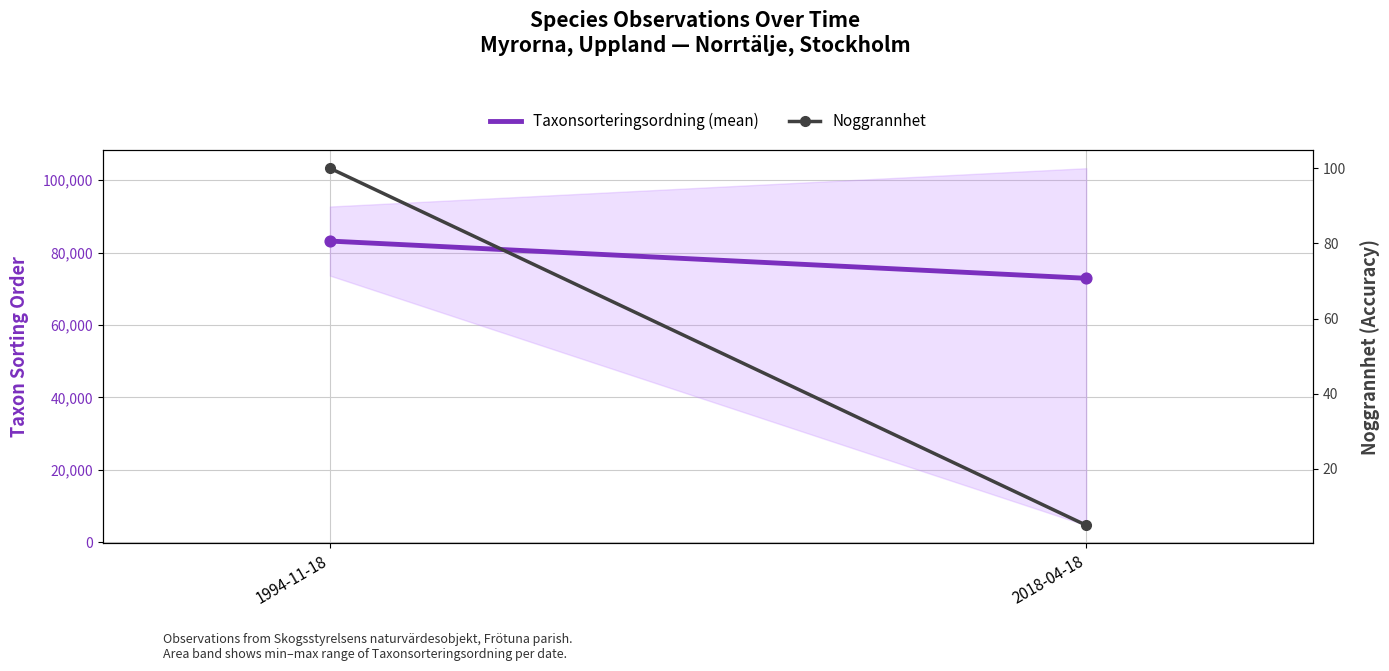

Which series has the largest total across all categories?

Taxonsorteringsordning (mean)